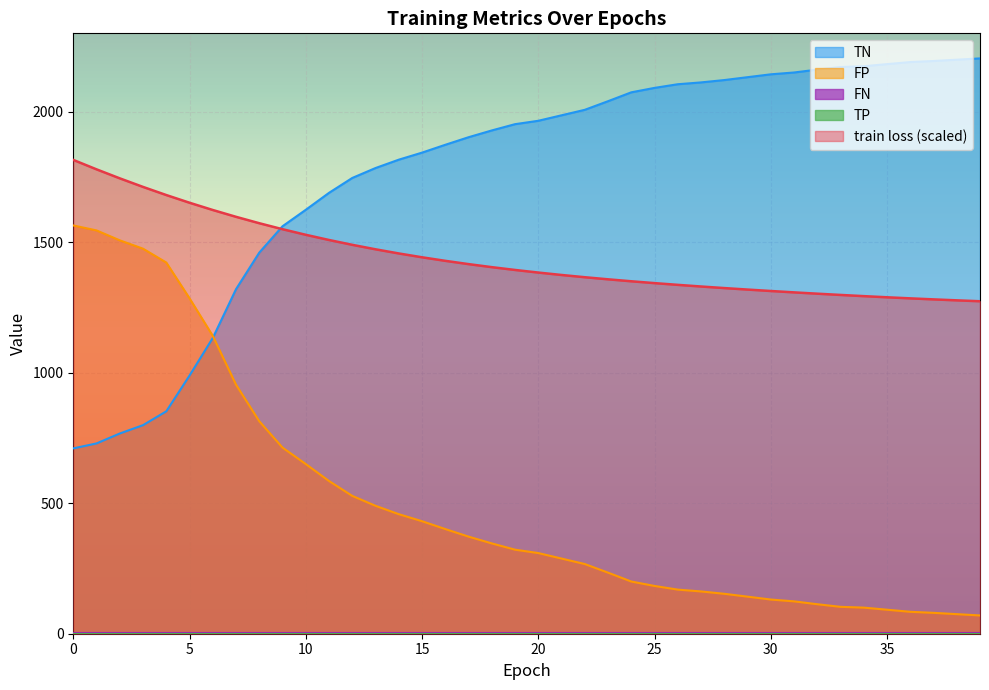

Which series has the largest total across all categories?

TN